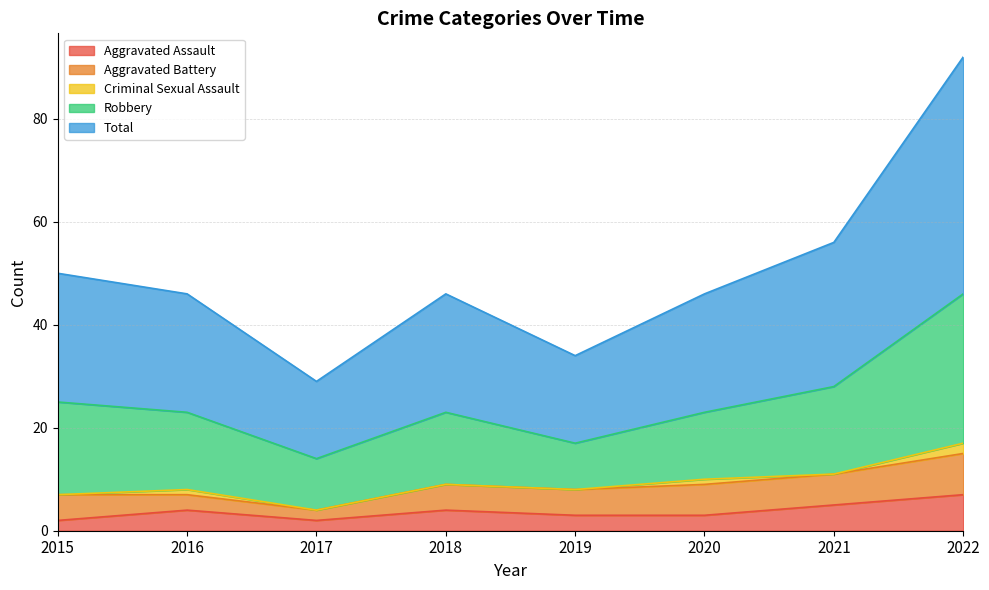

Reading left to right, list all the values displayed in this chart.

Aggravated Assault: 2015=2	2016=4	2017=2	2018=4	2019=3	2020=3	2021=5	2022=7
Aggravated Battery: 2015=5	2016=3	2017=2	2018=5	2019=5	2020=6	2021=6	2022=8
Criminal Sexual Assault: 2015=0	2016=1	2017=0	2018=0	2019=0	2020=1	2021=0	2022=2
Robbery: 2015=18	2016=15	2017=10	2018=14	2019=9	2020=13	2021=17	2022=29
Total: 2015=25	2016=23	2017=15	2018=23	2019=17	2020=23	2021=28	2022=46